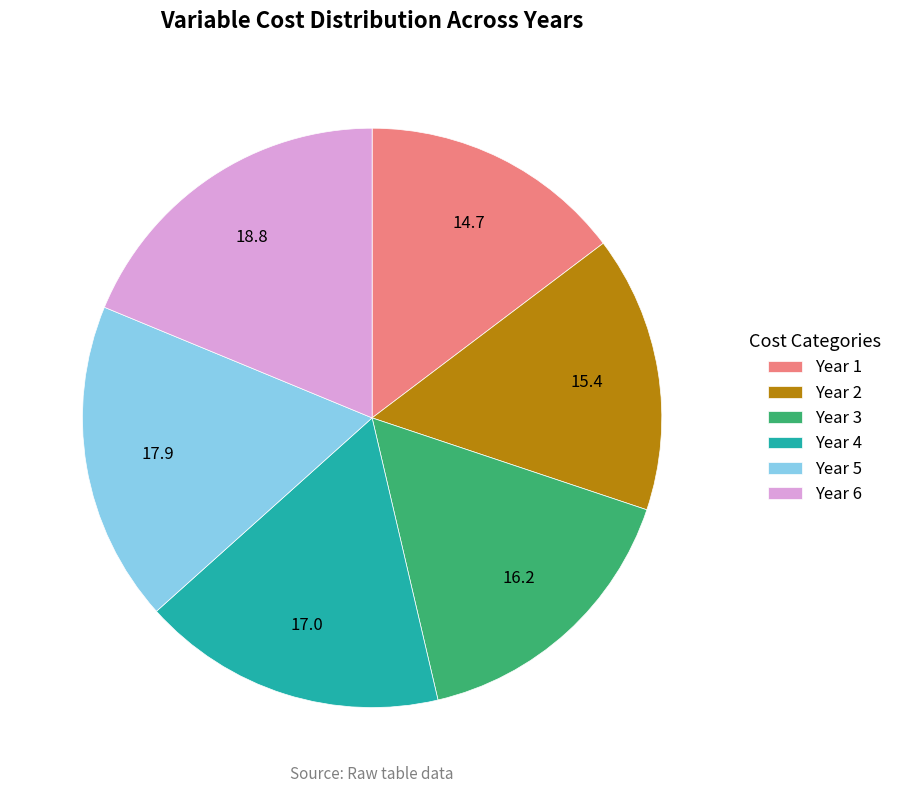

Which slice is the largest?

Year 6